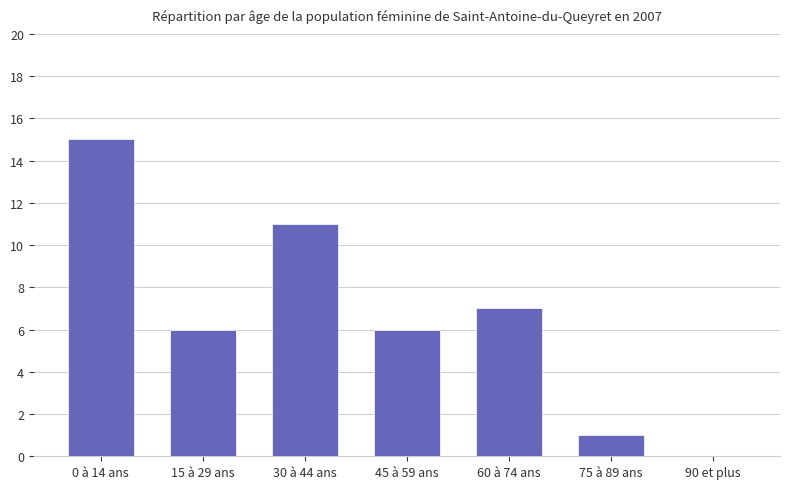

Reading left to right, extract all data points from this chart.

0 à 14 ans=15	15 à 29 ans=6	30 à 44 ans=11	45 à 59 ans=6	60 à 74 ans=7	75 à 89 ans=1	90 et plus=0